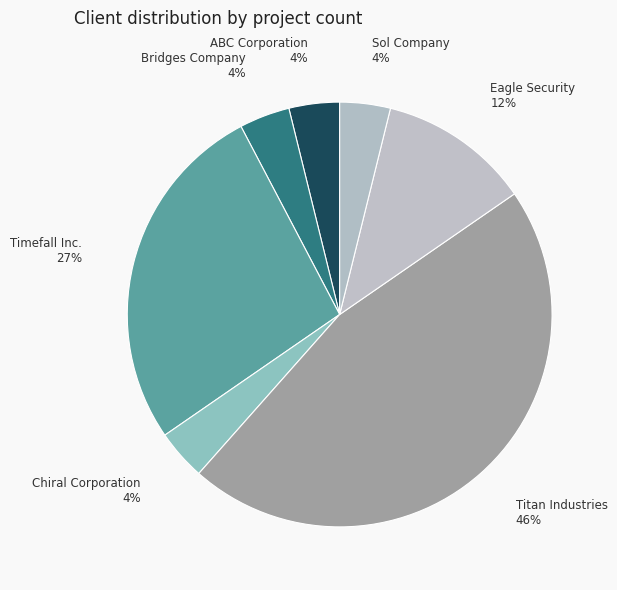

To the nearest percent, what is the difference between the largest and smallest slice percentages?

42%